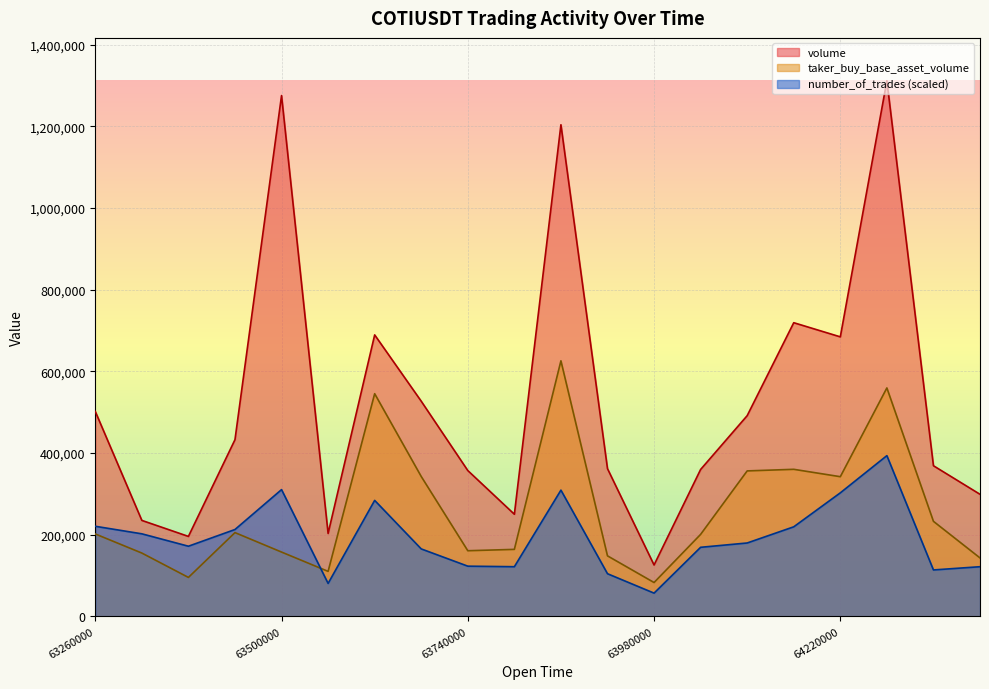

Reading right to left, what are all the values shown in this chart?

volume: 298875.0	368831.0	1311858.0	684511.0	719178.0	491513.0	359714.0	125709.0	361700.0	1204044.0	250005.0	357029.0	526857.0	689312.0	202961.0	1275516.0	432659.0	195709.0	234920.0	501842.0
taker_buy_base_asset_volume: 143009.0	232654.0	559398.0	341980.0	360055.0	356163.0	200698.0	82763.0	148080.0	625834.0	163959.0	160643.0	342474.0	545285.0	110075.0	157364.0	205023.0	95254.0	154929.0	201738.0
number_of_trades: 121500.9	113577.0	393557.4	302431.7	219230.0	179610.1	169044.8	56788.5	104332.3	309035.0	121500.9	122821.6	165082.8	283942.4	80560.4	310355.7	212626.6	171686.1	202061.3	220550.6